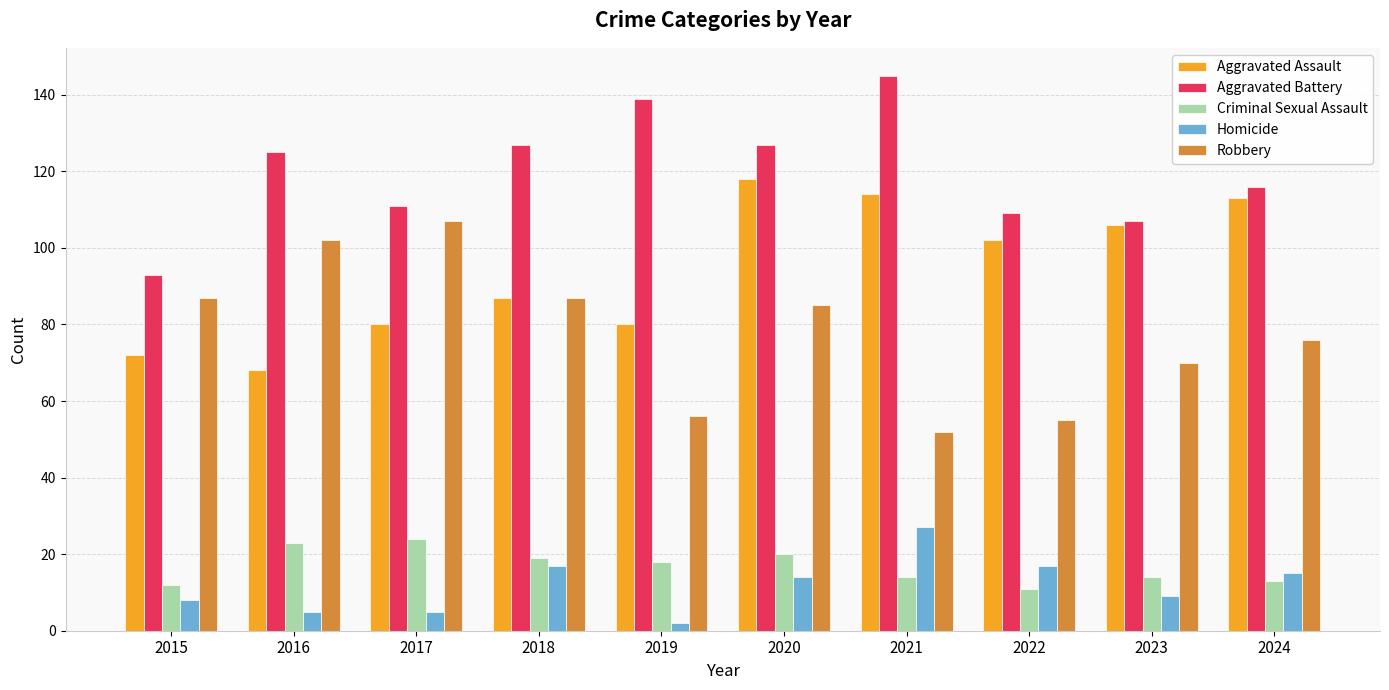

Which label corresponds to the largest value in the chart?

2021